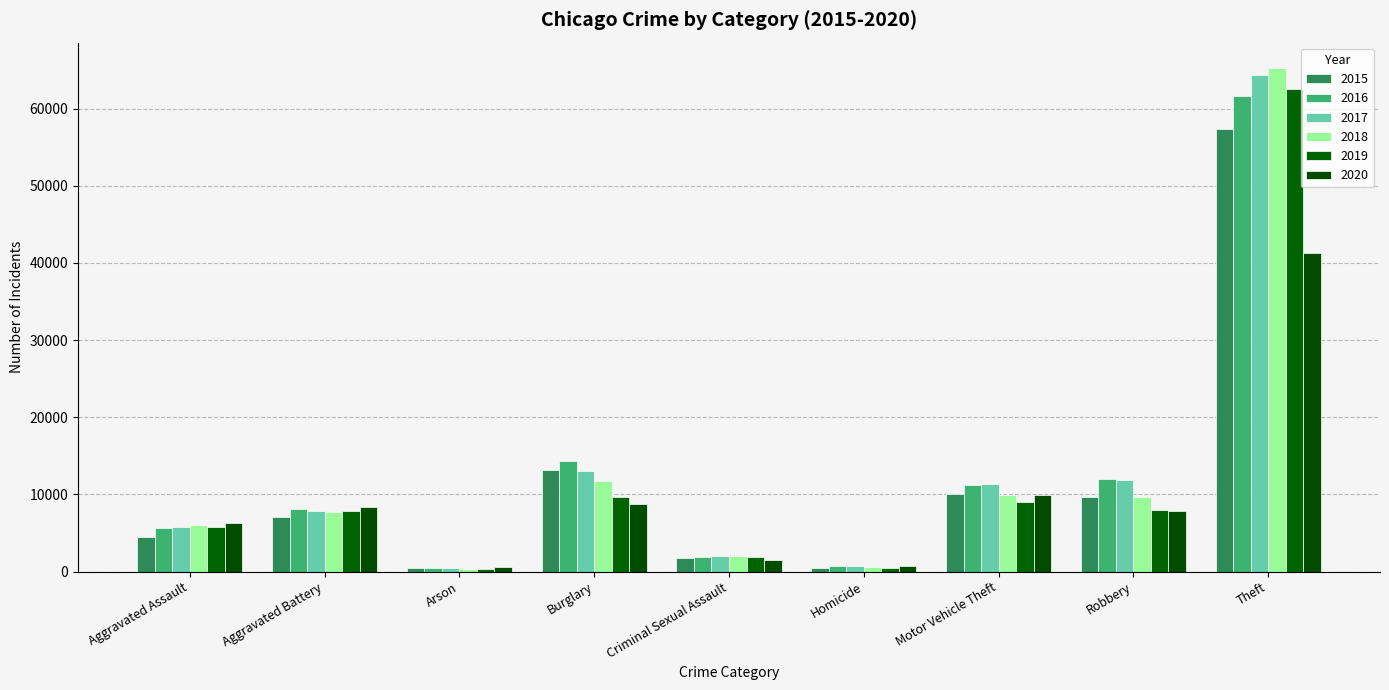

Between Burglary and Theft, which series saw the biggest shift?

2018